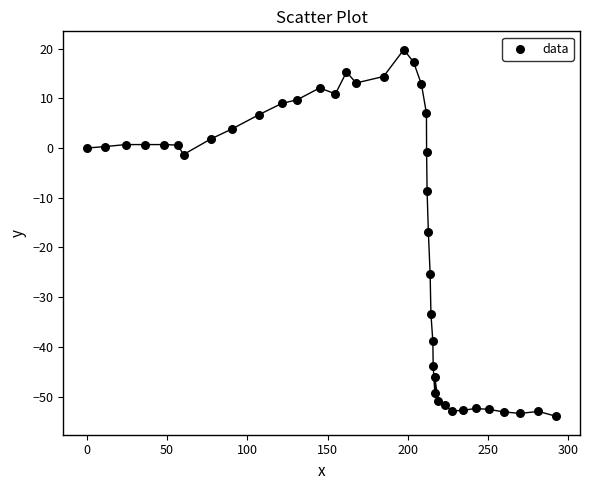

What is the range of X values (max minus min)?

292.6